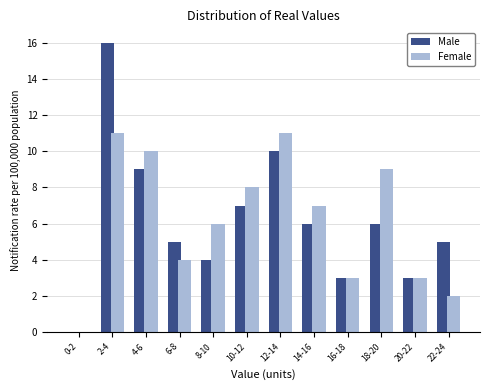

Reading left to right, list all the values displayed in this chart.

Male: 0-2=0	2-4=16	4-6=9	6-8=5	8-10=4	10-12=7	12-14=10	14-16=6	16-18=3	18-20=6	20-22=3	22-24=5
Female: 0-2=0	2-4=11	4-6=10	6-8=4	8-10=6	10-12=8	12-14=11	14-16=7	16-18=3	18-20=9	20-22=3	22-24=2